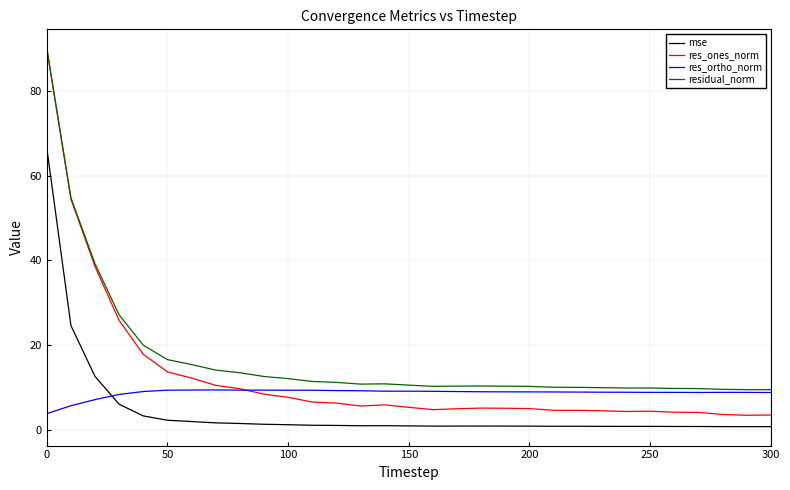

What is the maximum value shown in the chart?

90.1